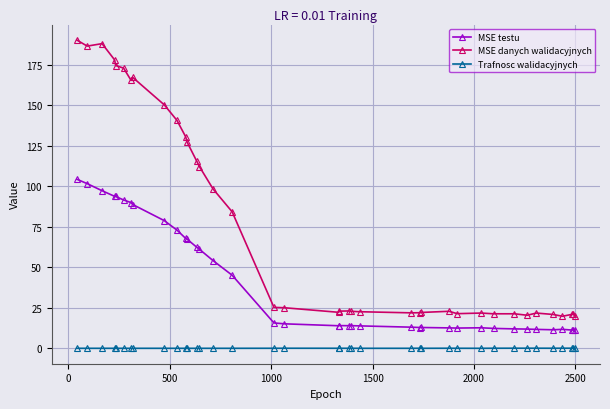

True or false: MSE testu and MSE danych walidacyjnych intersect in this chart.

False